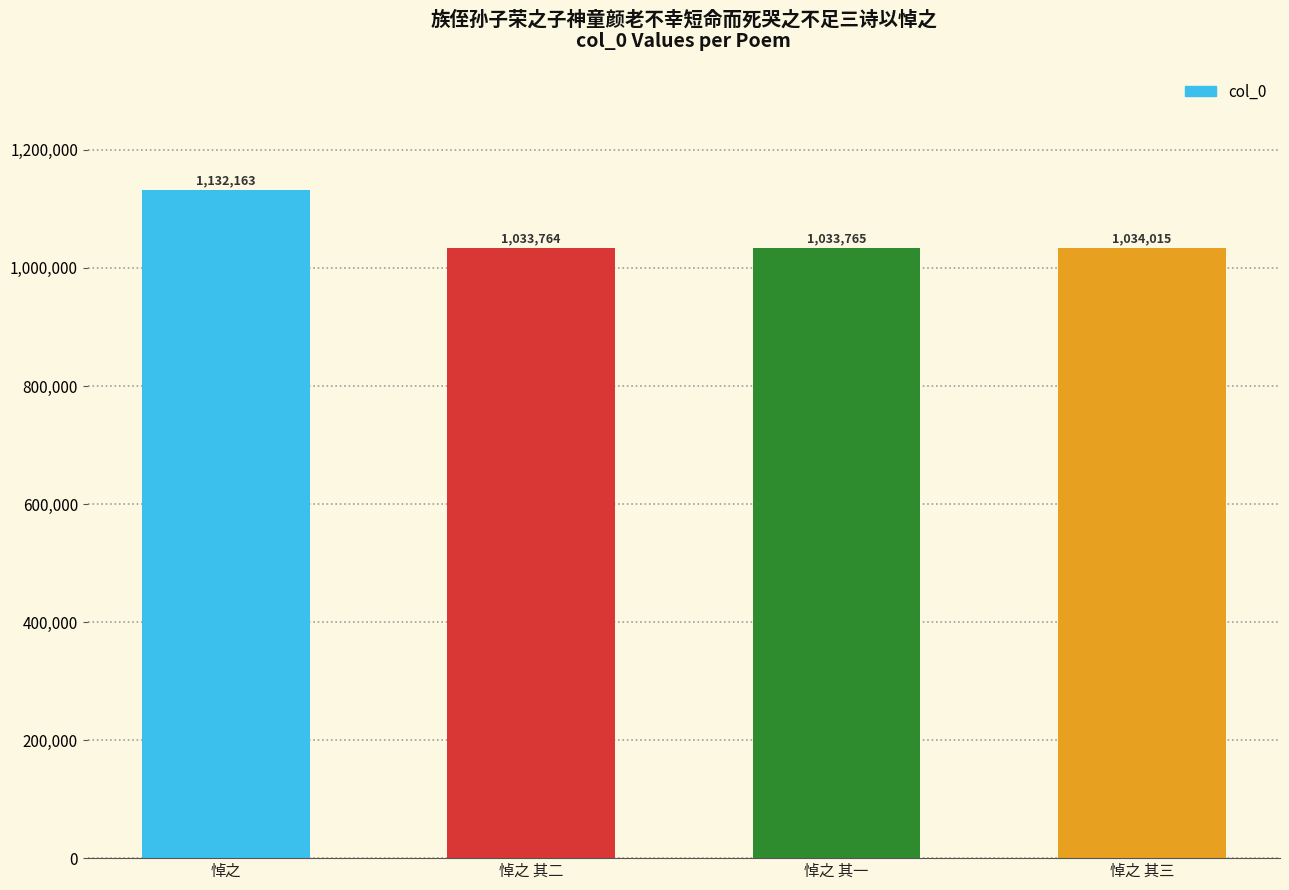

Is it true that the value at 悼之 其三 is 1034015?

True